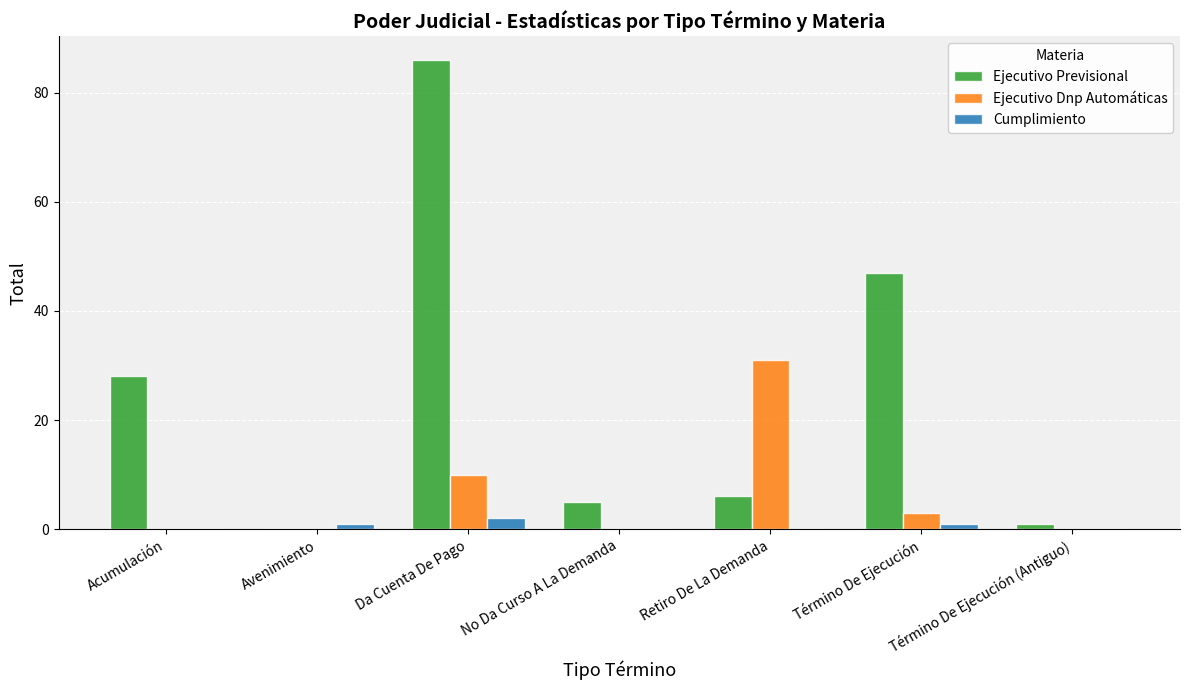

True or false: Ejecutivo Dnp Automáticas has a value of 20 at Retiro De La Demanda.

False